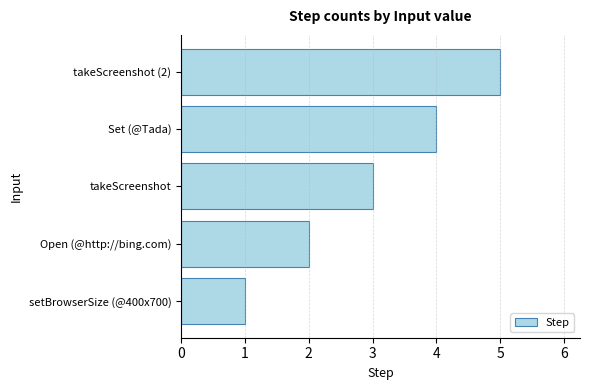

True or false: the data shows 3 at Open (@http://bing.com).

False